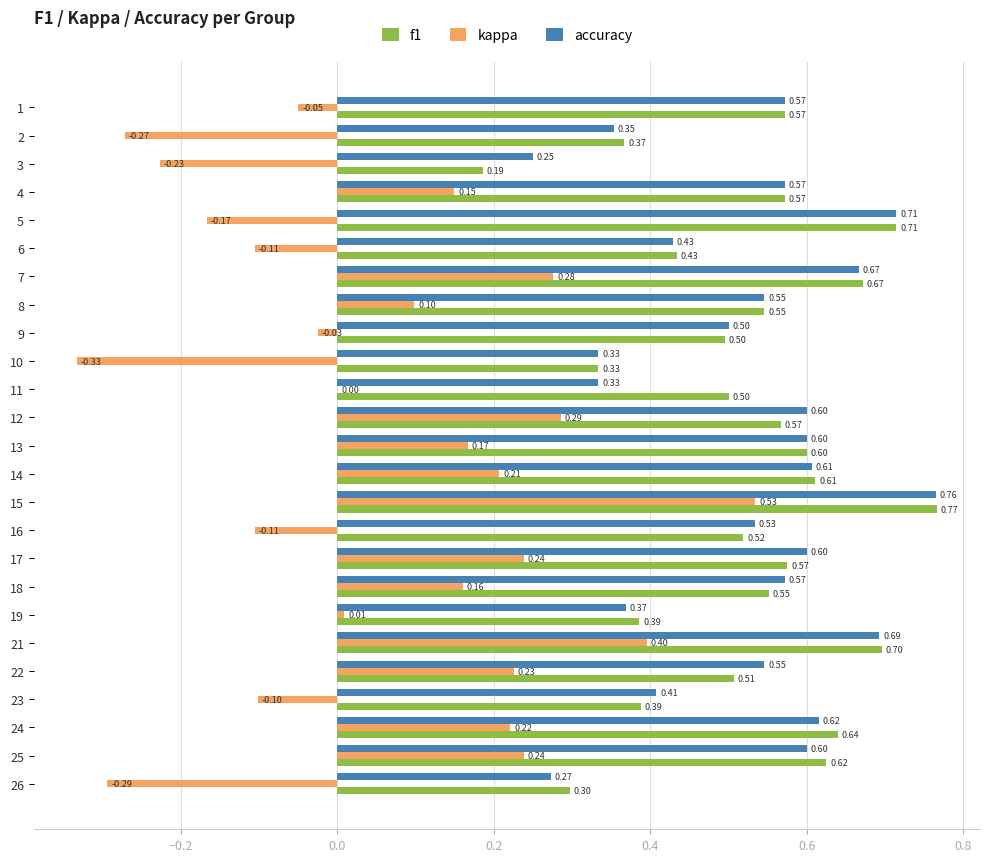

Which series has the largest total across all categories?

f1